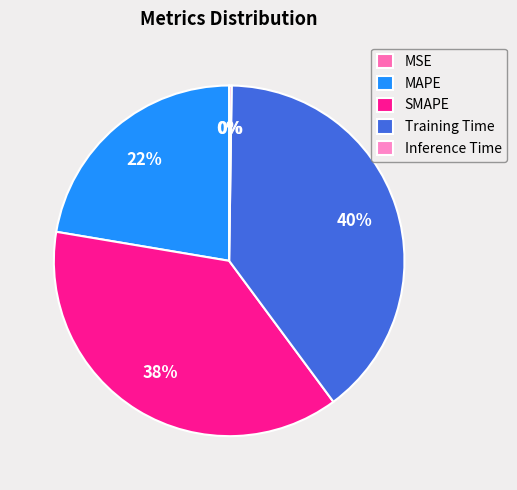

To the nearest percent, what portion does Training Time represent?

40%